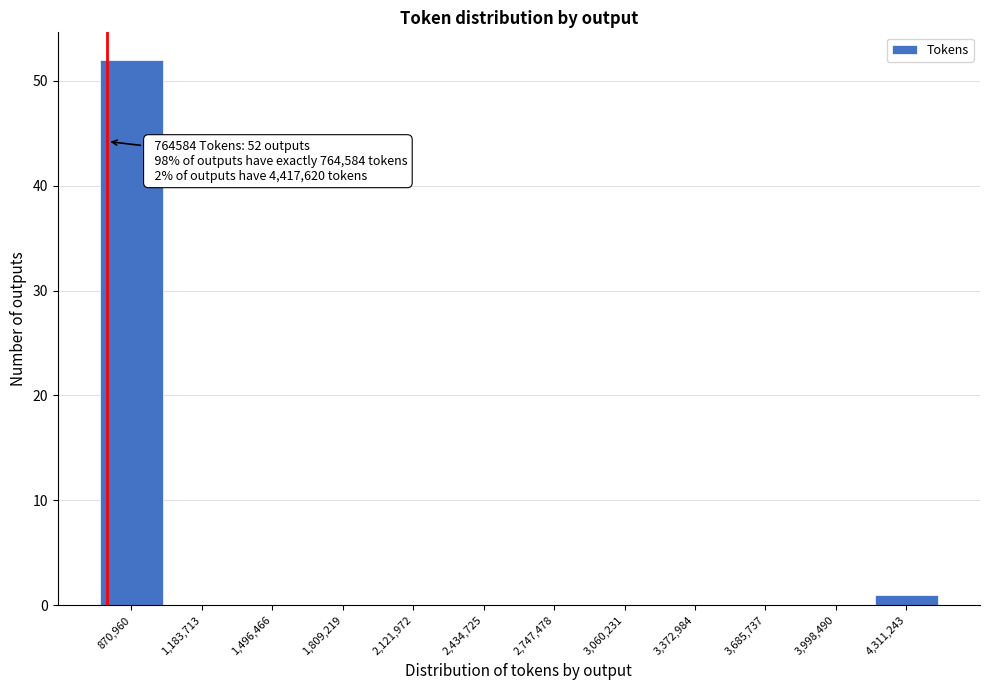

Which range on the x-axis has the tallest bar?

700000 to 1050000